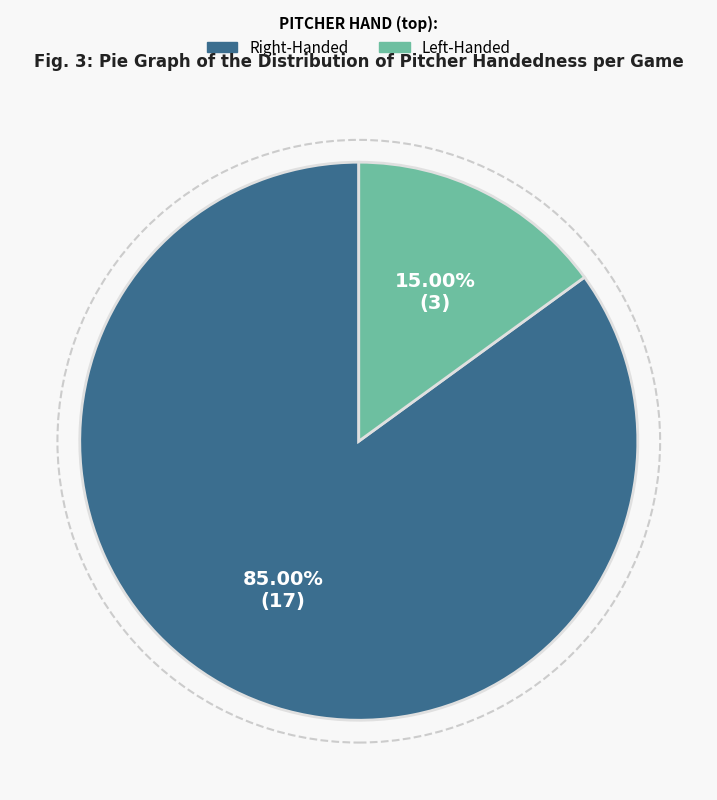

Count the number of slices in the pie.

2